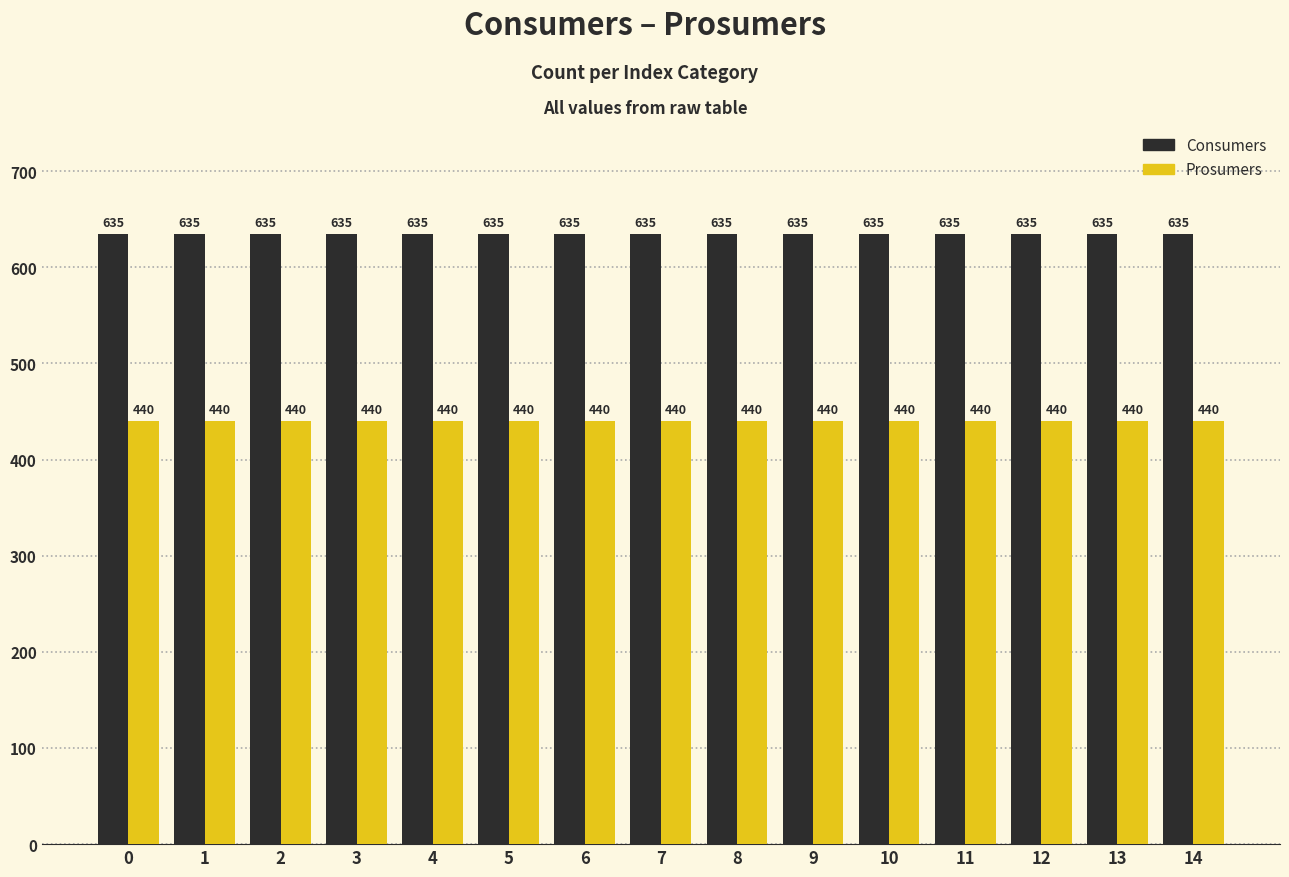

What is the sum of all Consumers values?

9525